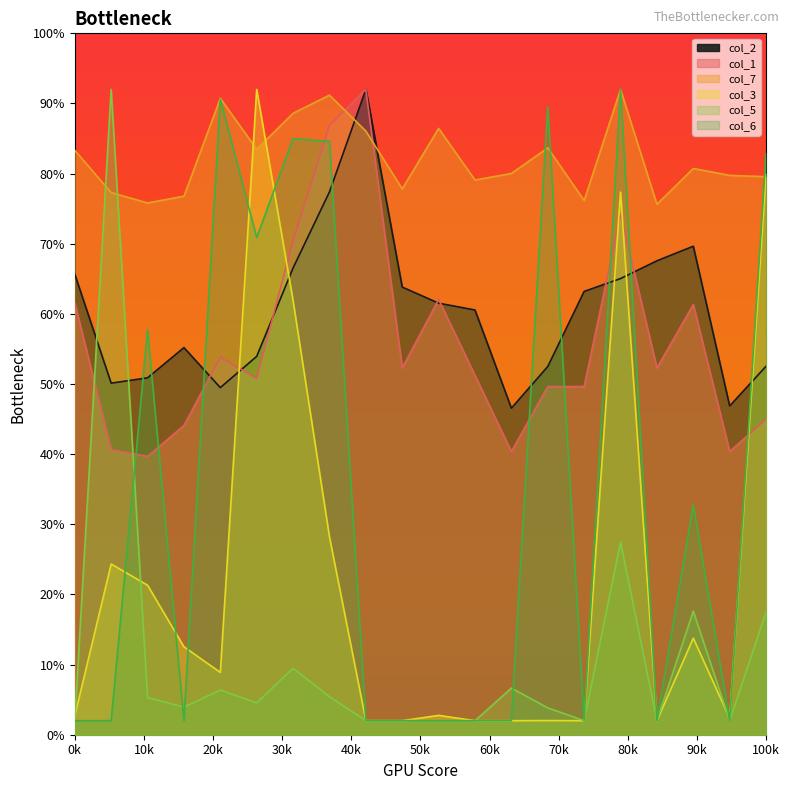

How many values in the col_5 series exceed 4?

10